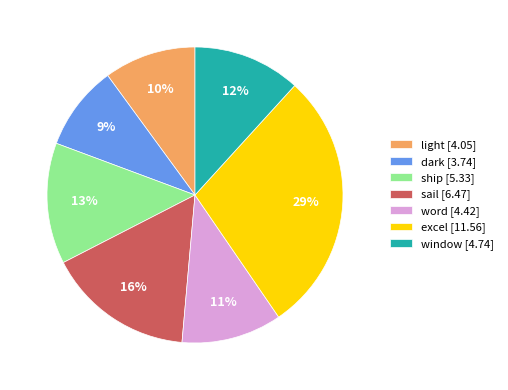

The sail slice represents 24% of the pie. True or false?

False